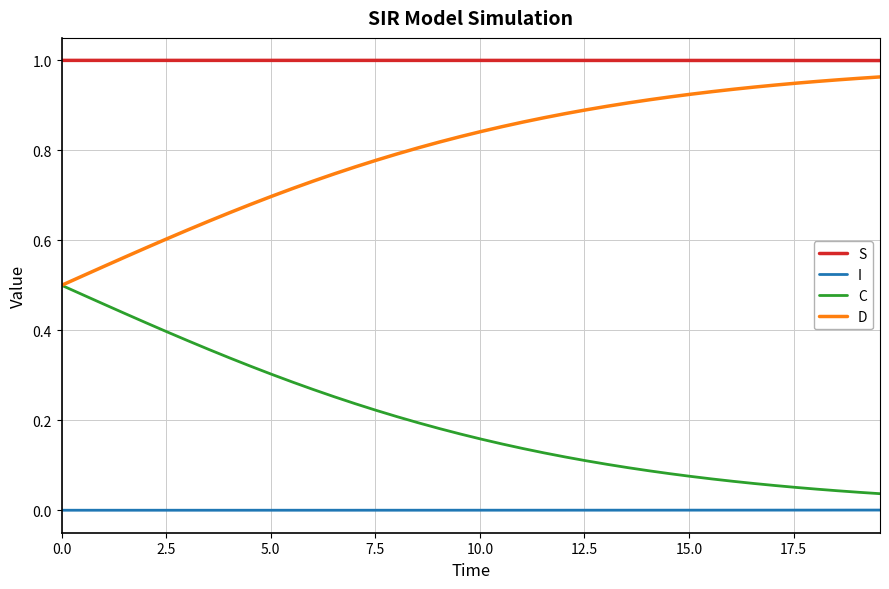

What are all the series names shown in the legend?

S, I, C, D